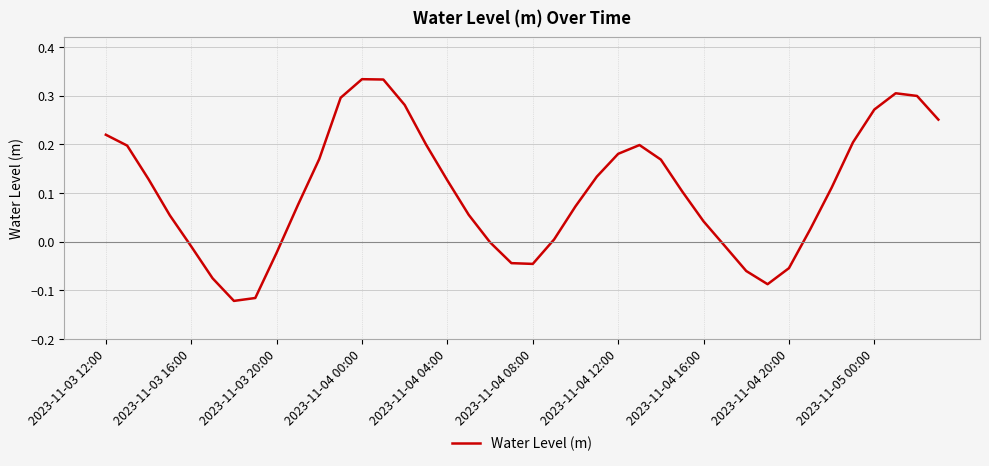

What is the difference between the maximum and minimum values?

0.5